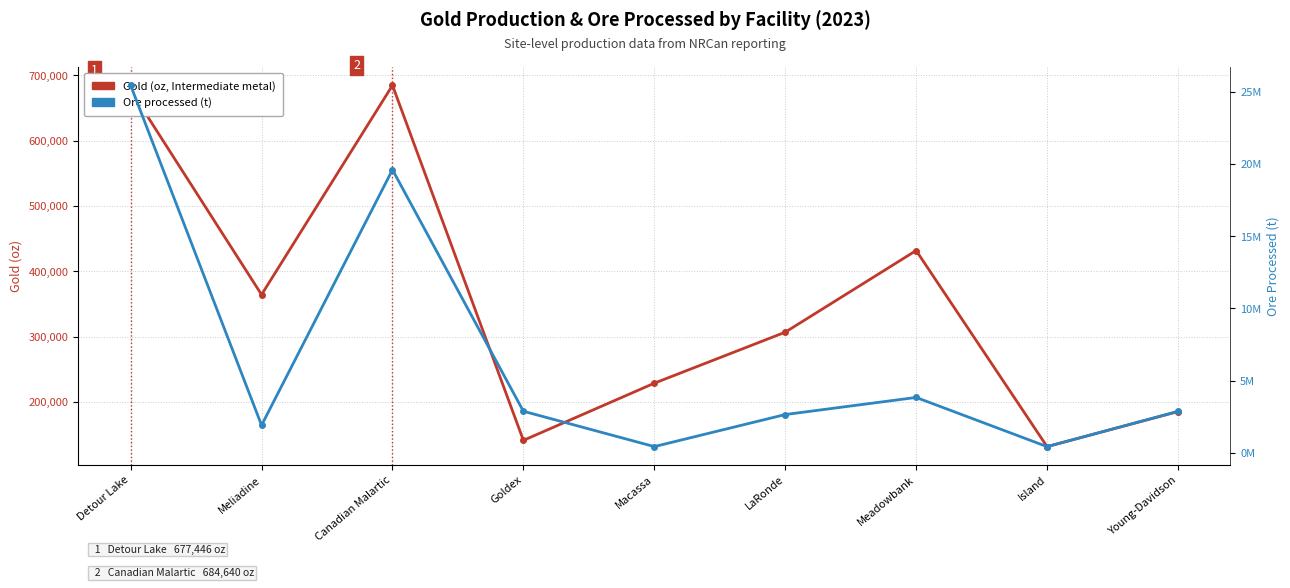

Rank the series at Canadian Malartic from lowest to highest value.

Gold (oz, Intermediate metal), Ore processed (t)